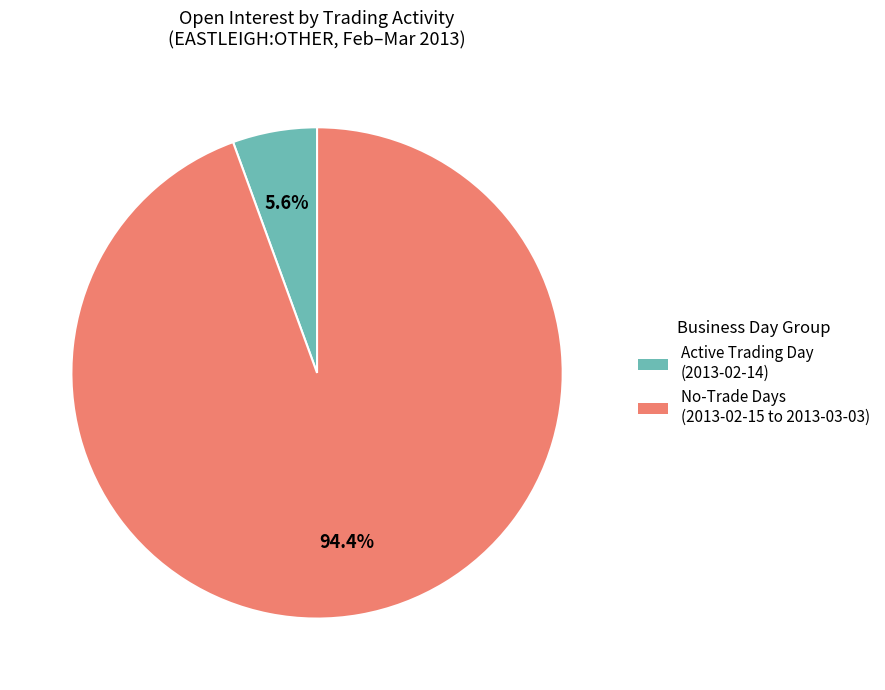

Rank the categories by value from lowest to highest.

Active Trading Day (2013-02-14), No-Trade Days (2013-02-15 to 2013-03-03)